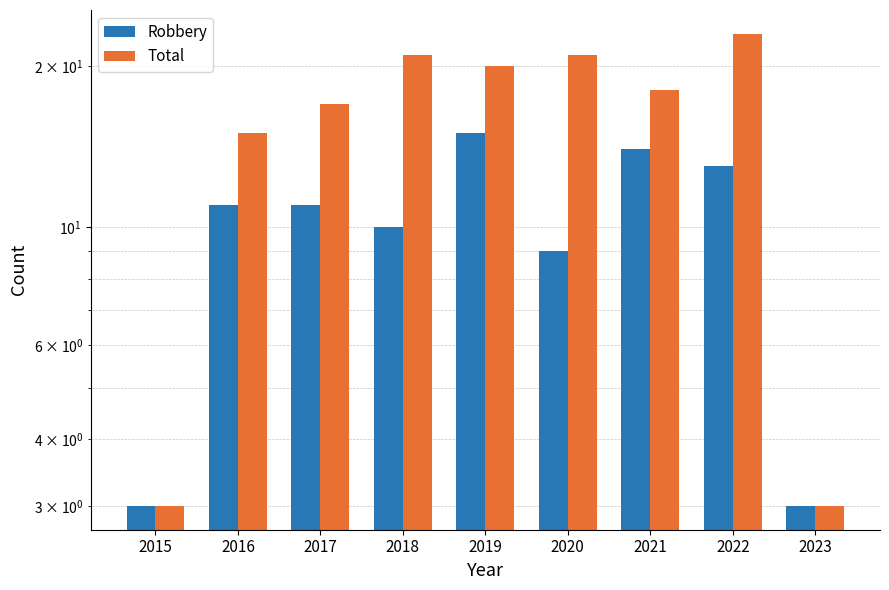

At which label does Robbery first exceed 11?

2019